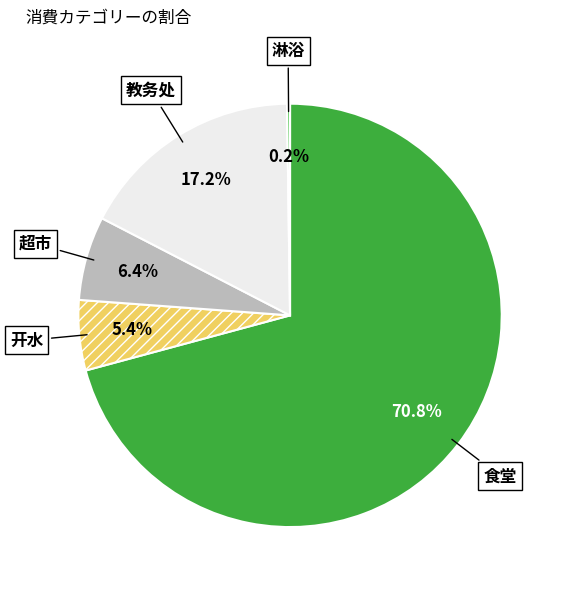

Between 超市 and 开水, which is larger?

超市